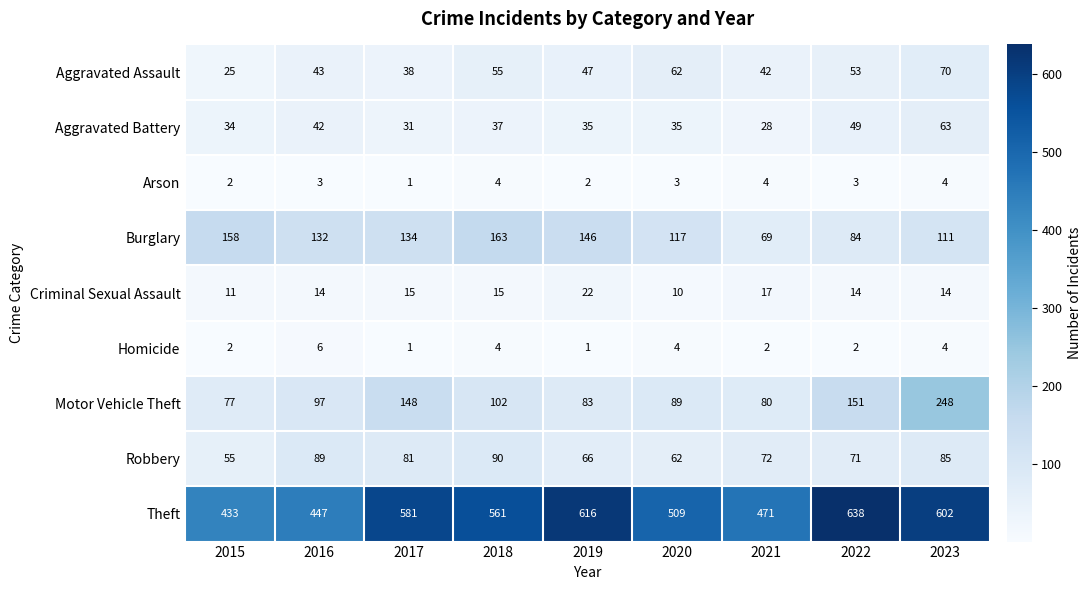

What value does the Criminal Sexual Assault series have at 2016?

14